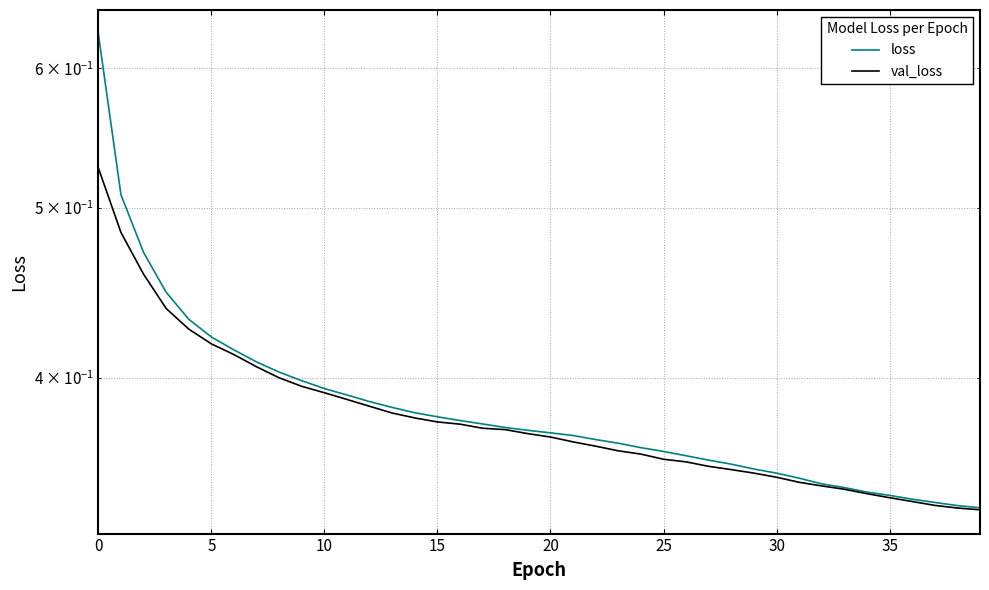

What is the sum of all loss values?

15.4